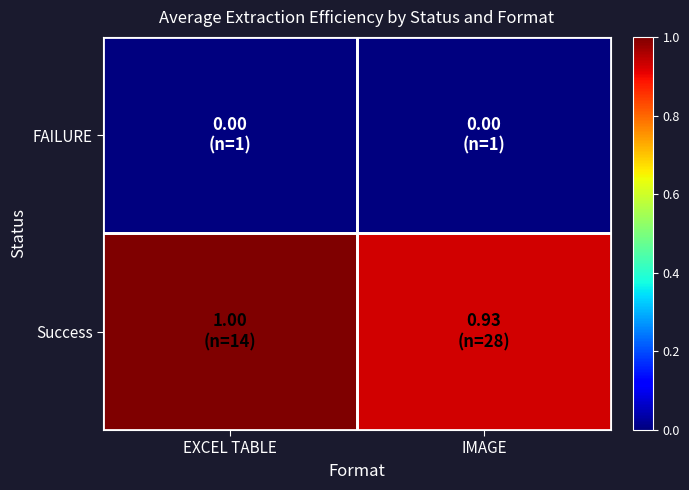

Rank the series by their average value, from lowest to highest.

FAILURE, Success